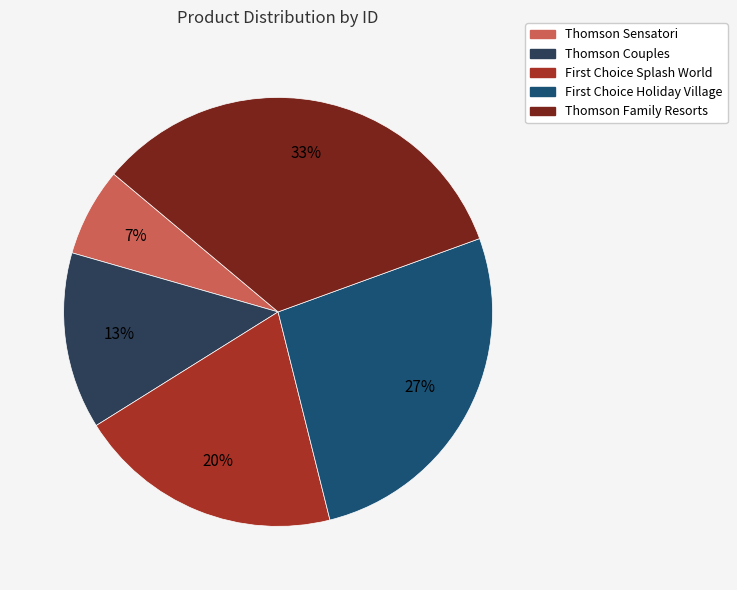

What is the smallest slice in the pie chart?

Thomson Sensatori